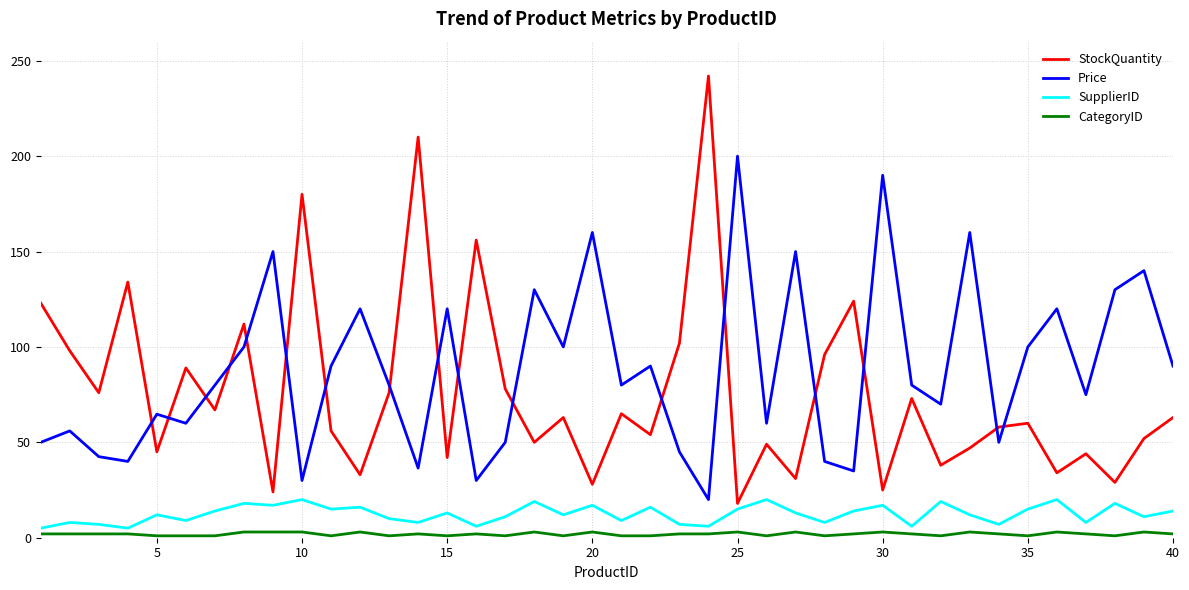

Which series has the widest spread of values?

StockQuantity